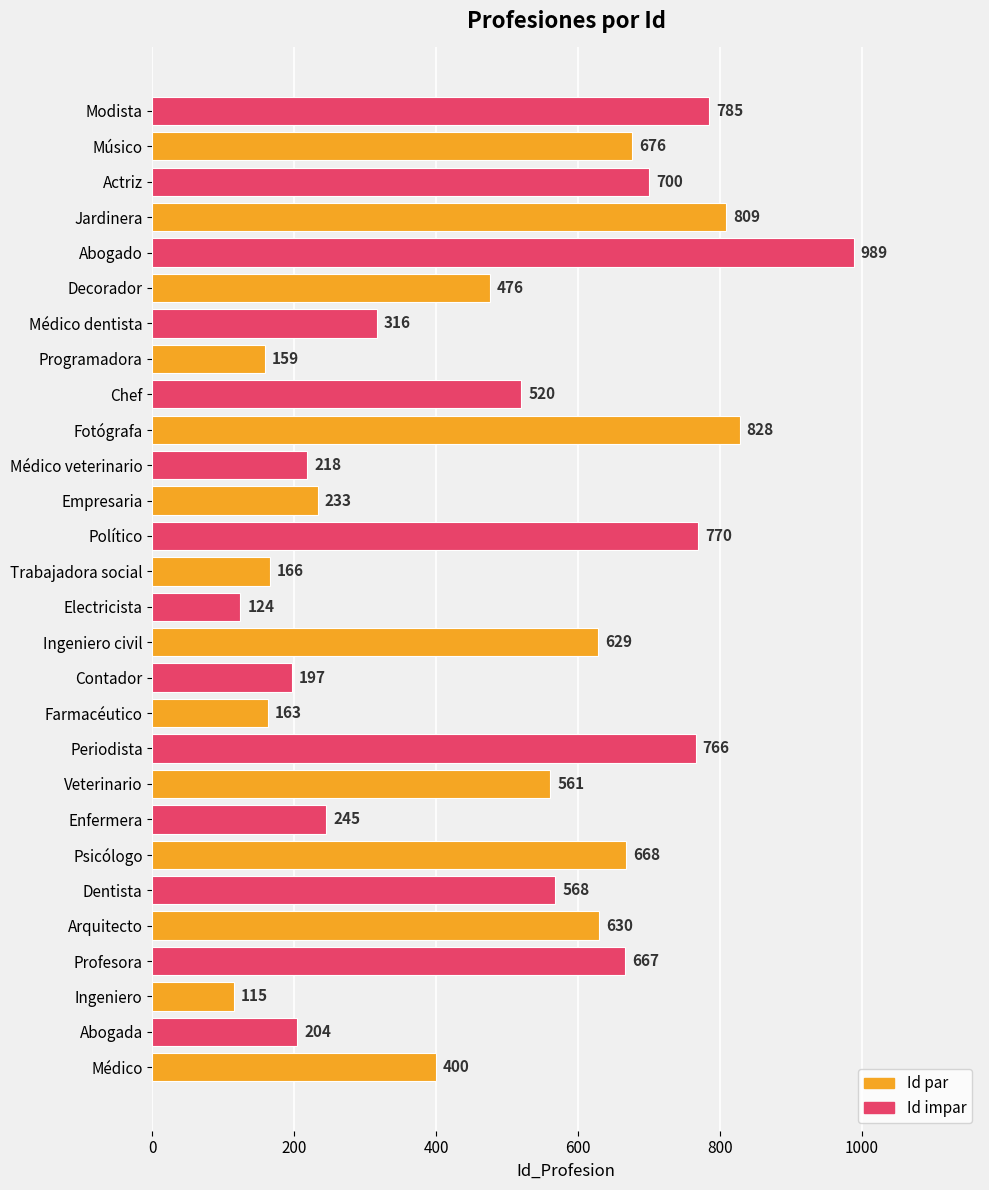

True or false: the data shows 71 at Ingeniero.

False